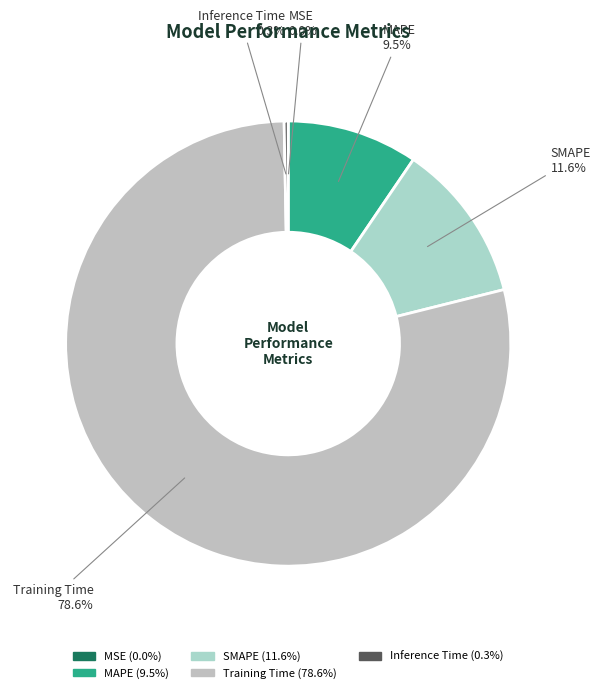

To the nearest percent, what is the combined percentage of MAPE and Inference Time?

10%